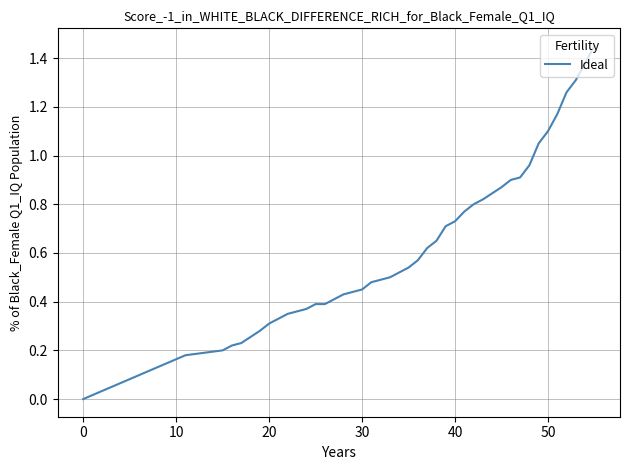

Does the chart have visible grid lines?

Yes